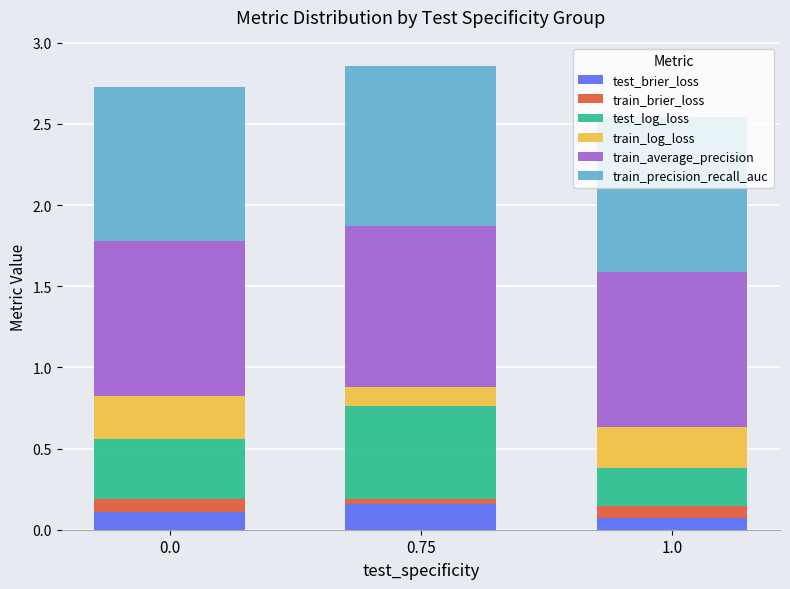

Does the chart contain stacked bars?

Yes